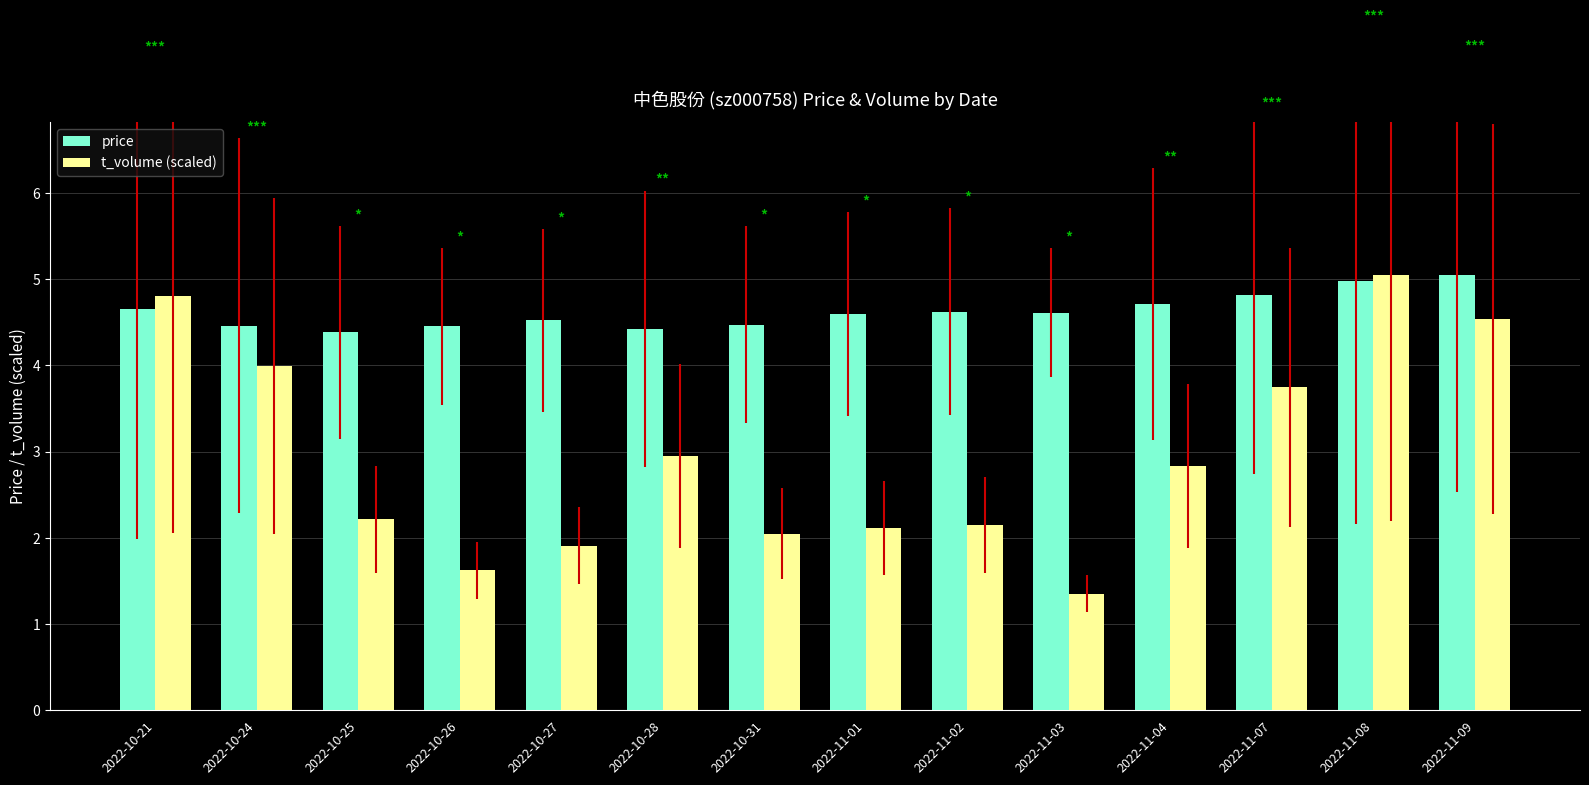

What is the sum of the t_volume (scaled) values at 2022-10-25 and 2022-11-03?

3.6